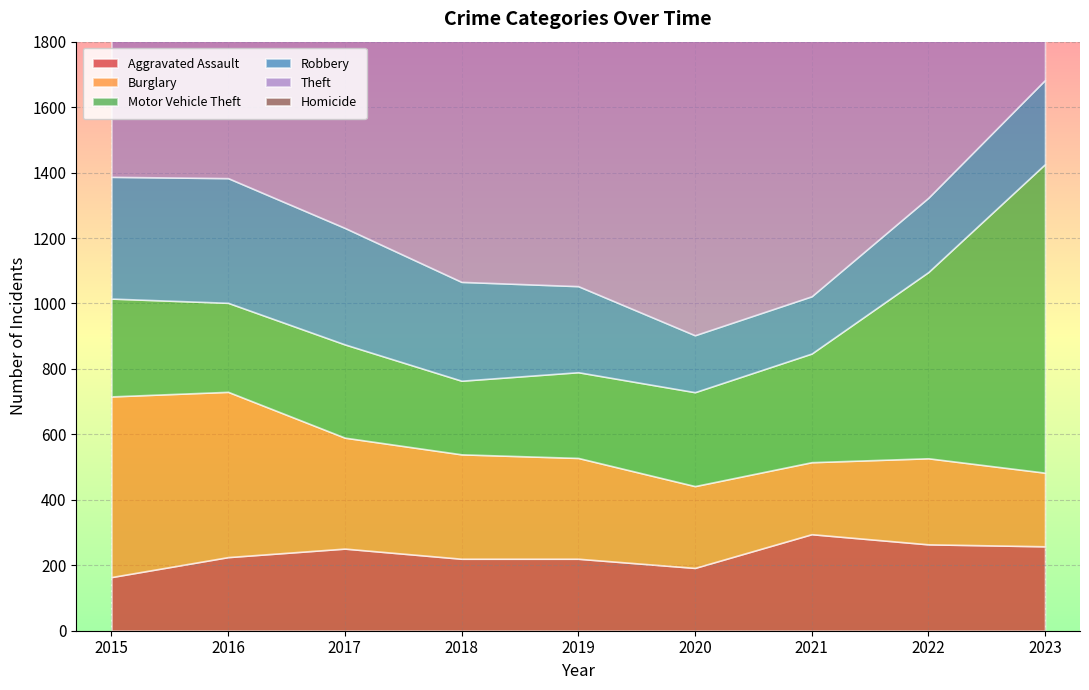

What is the value of the Motor Vehicle Theft point at the 8th from the left?

569